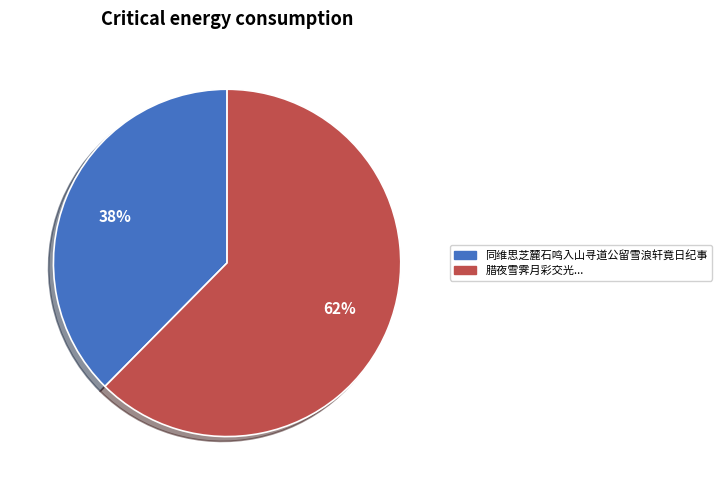

Is there a majority slice in this chart?

Yes